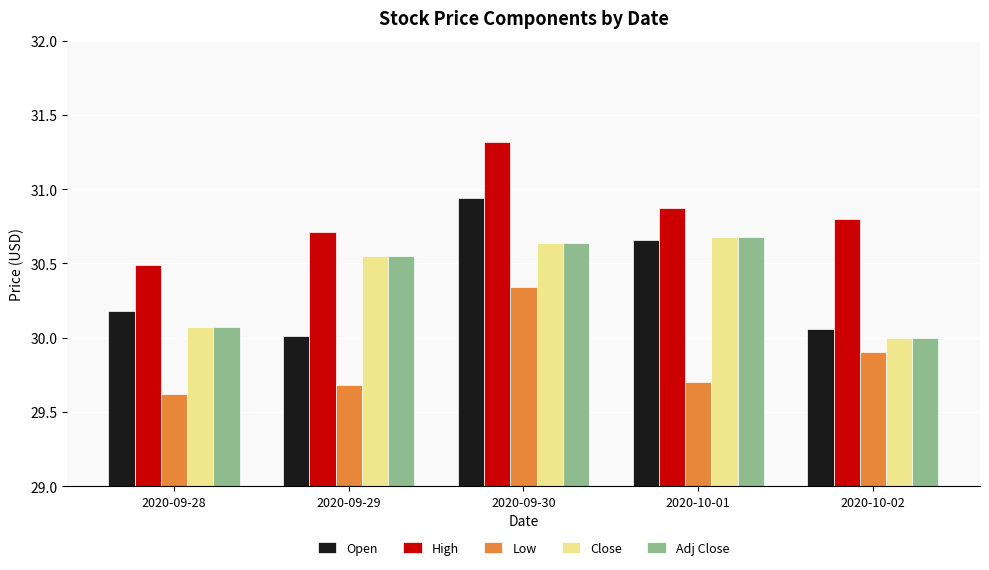

What position from the left is 2020-09-30?

3